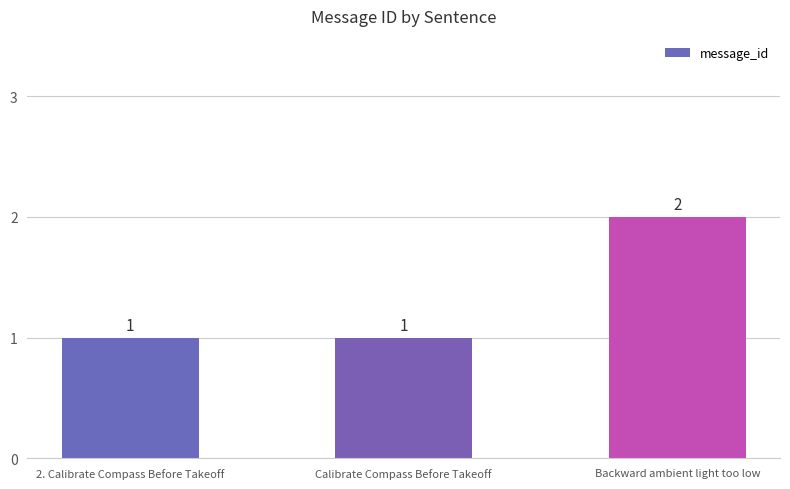

How many bars are there in total?

3